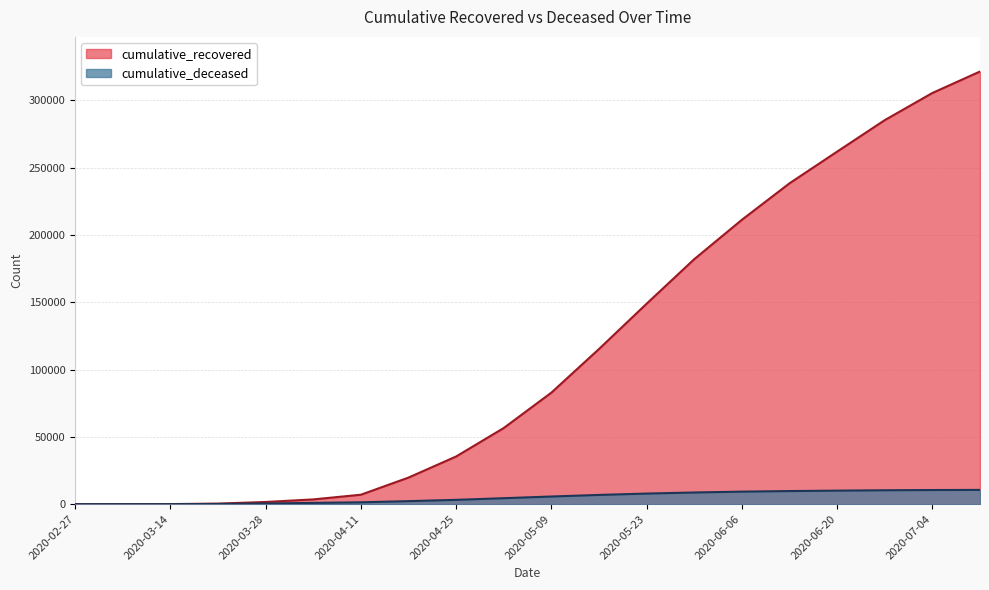

How many data points in cumulative_deceased are above 5690?

9